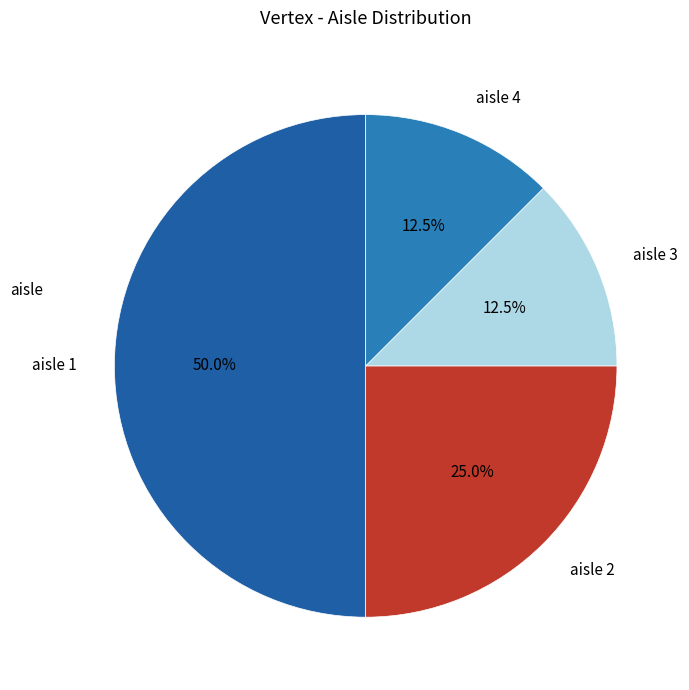

Does aisle 2 account for over 50% of the chart?

No